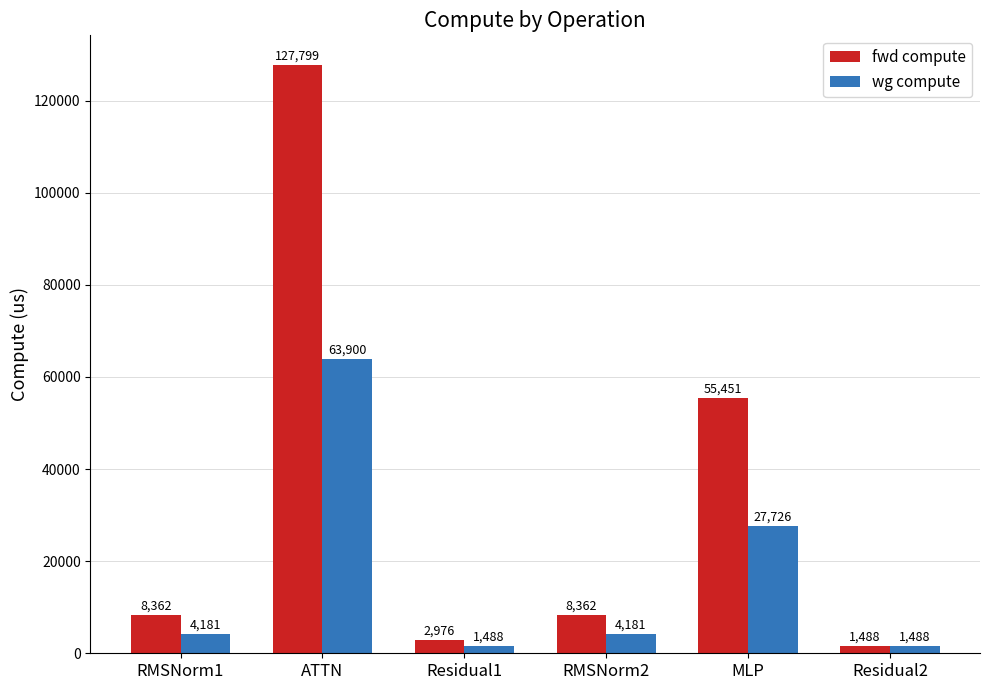

What are all the series names shown in the legend?

fwd compute, wg compute